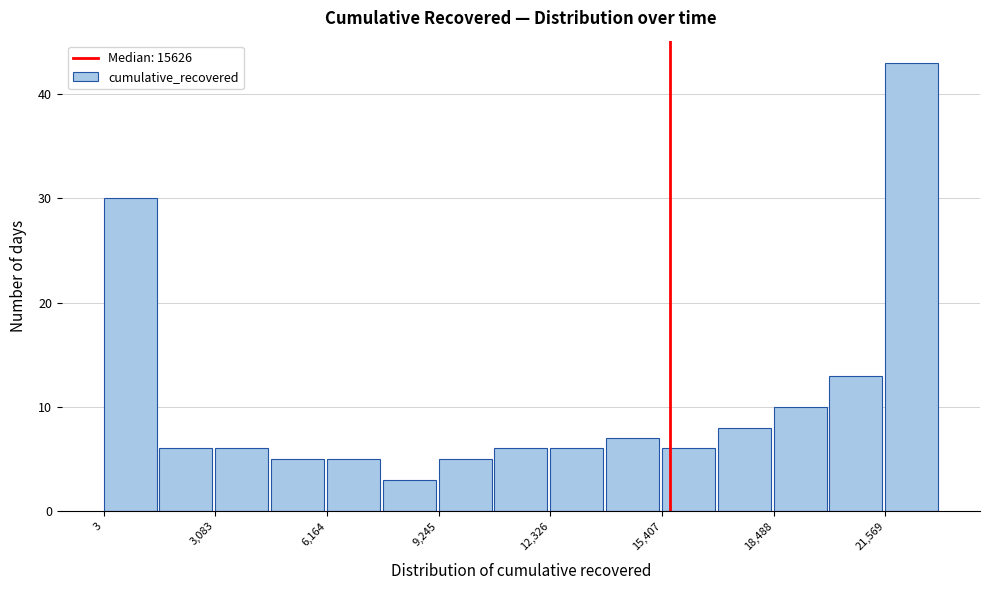

Around what value on the x-axis is the tallest bar? Give the approximate position of its centre, as read against the axis.

22500